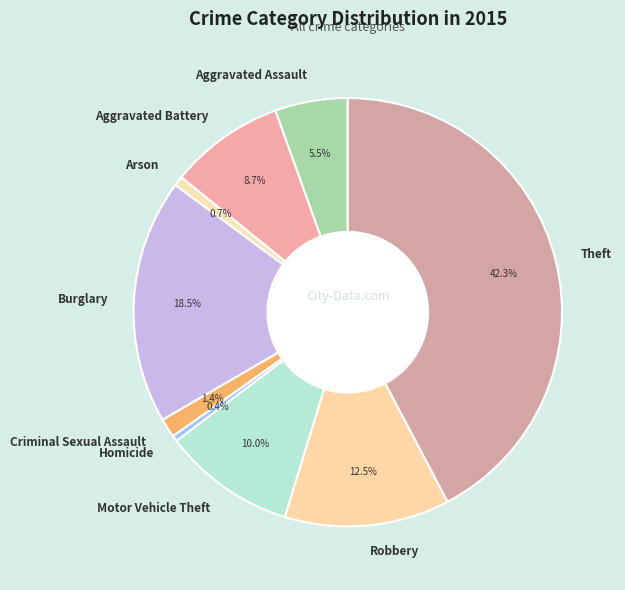

To the nearest percent, what is the difference between the largest and smallest slice percentages?

42%